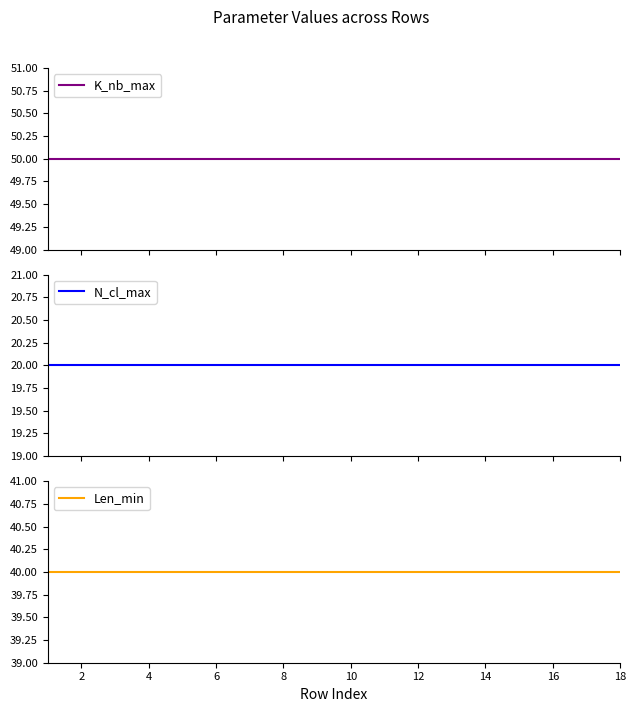

What is the minimum value shown in the chart?

20